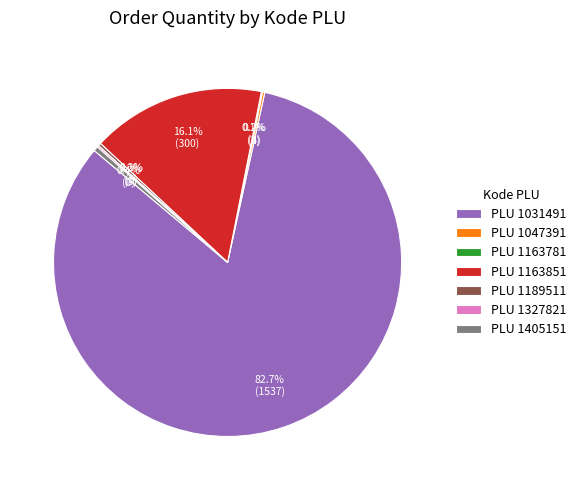

What percentage do PLU 1405151 and PLU 1031491 together represent?

83.1%